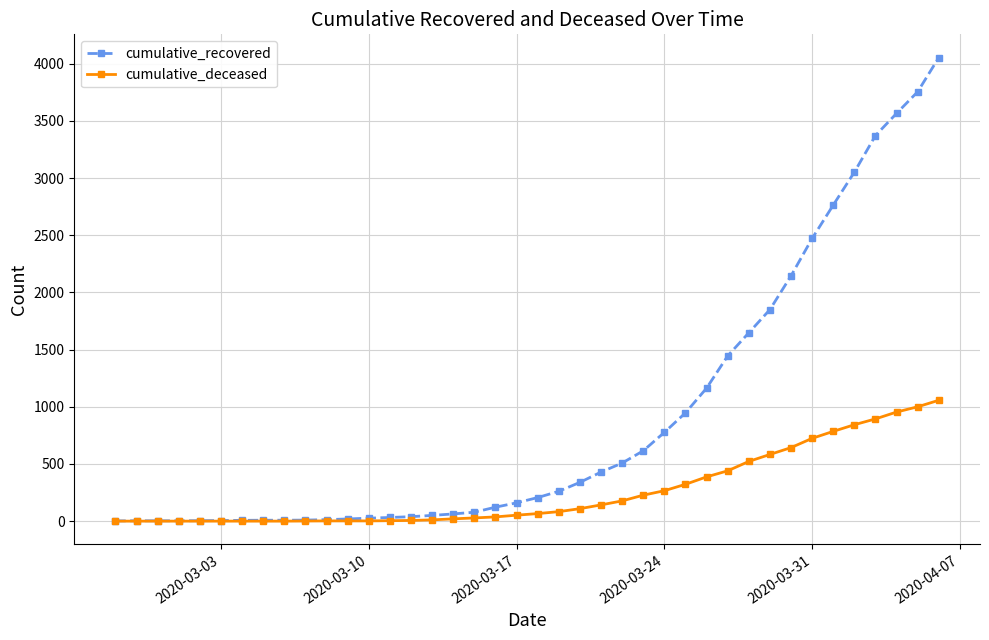

List the series in order of their overall mean, highest first.

cumulative_recovered, cumulative_deceased